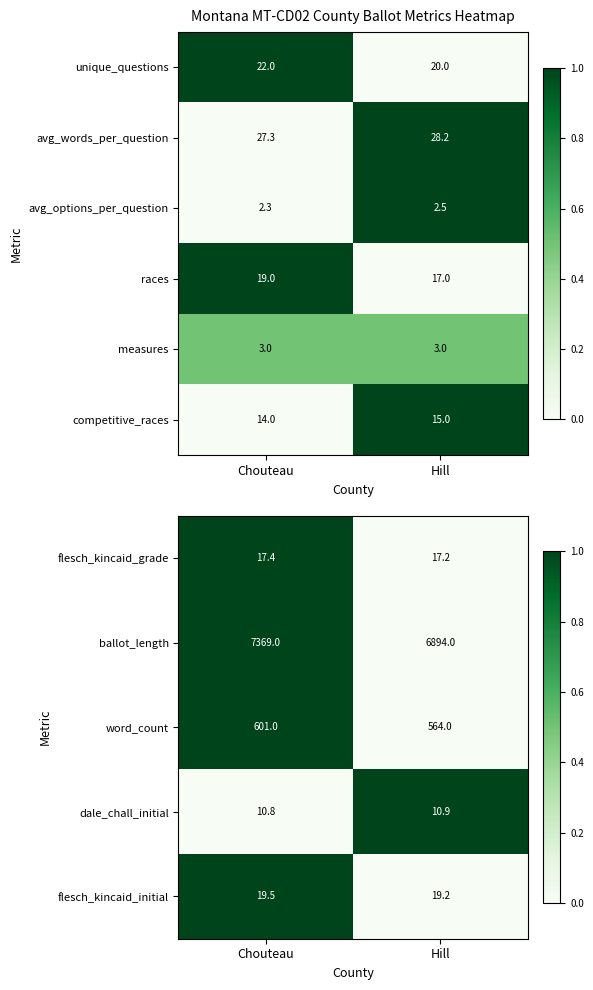

At which category does the chart reach its peak across all series?

Chouteau